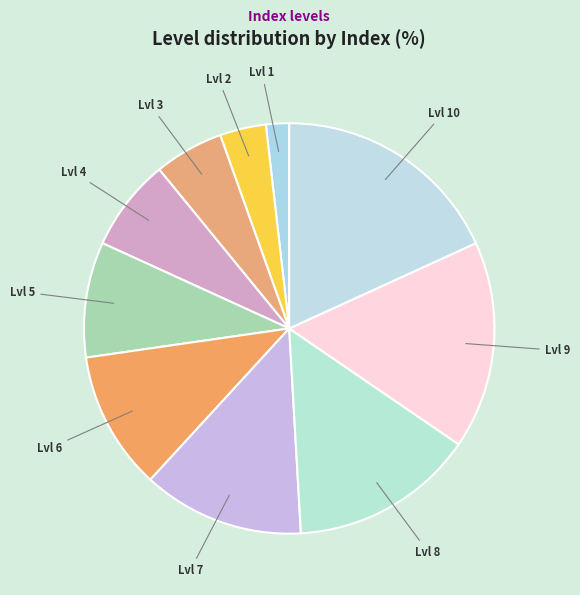

Is there any slice that represents more than half of the pie?

No